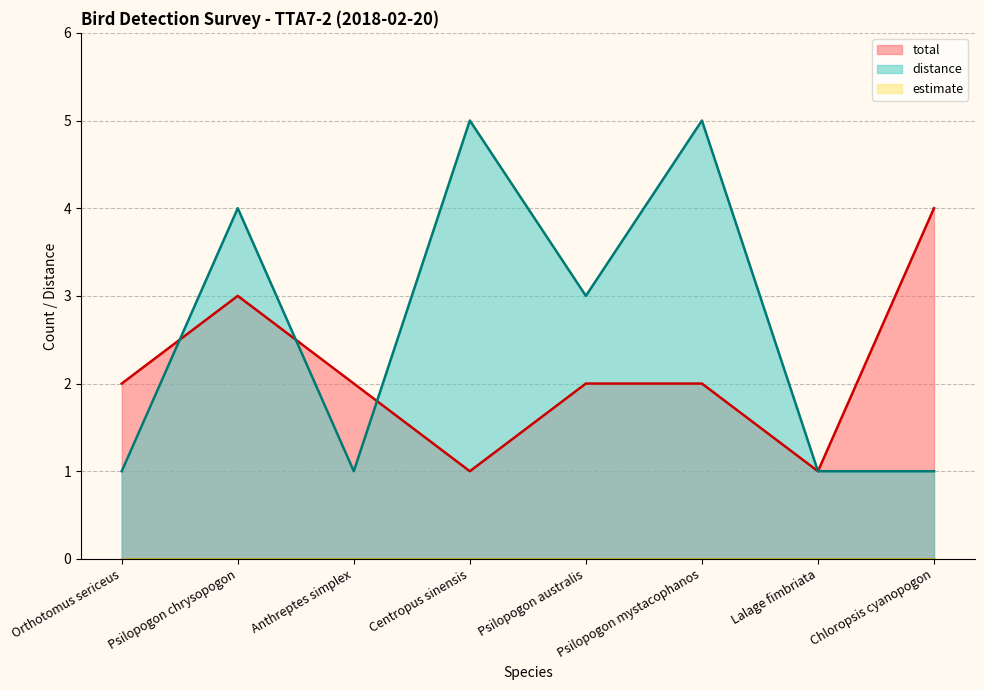

Between Anthreptes simplex and Chloropsis cyanopogon, which is larger?

Chloropsis cyanopogon